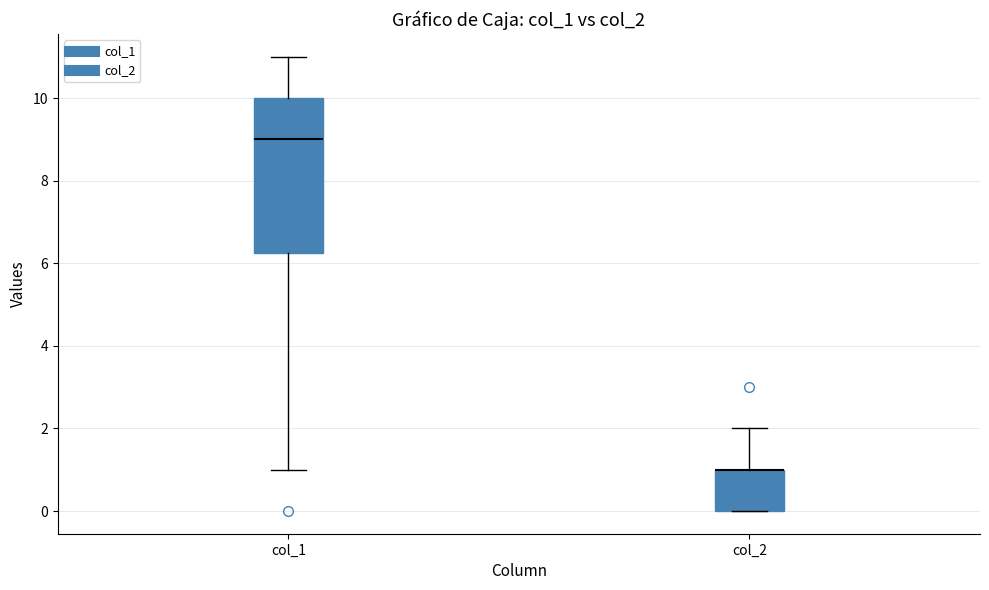

Which box is the tallest, from its lower edge to its upper edge?

col_1